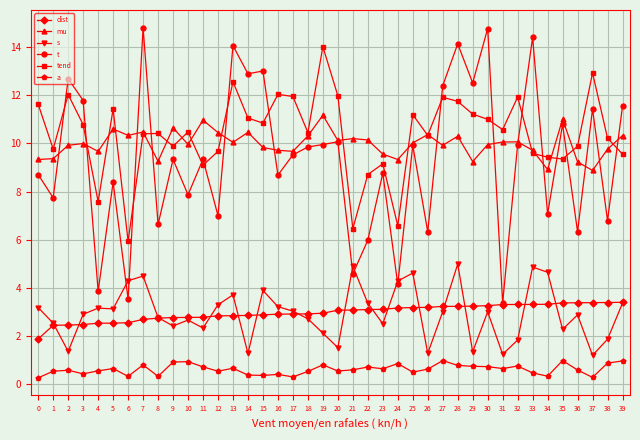

Is it true that dist equals 2.0 at 31?

False